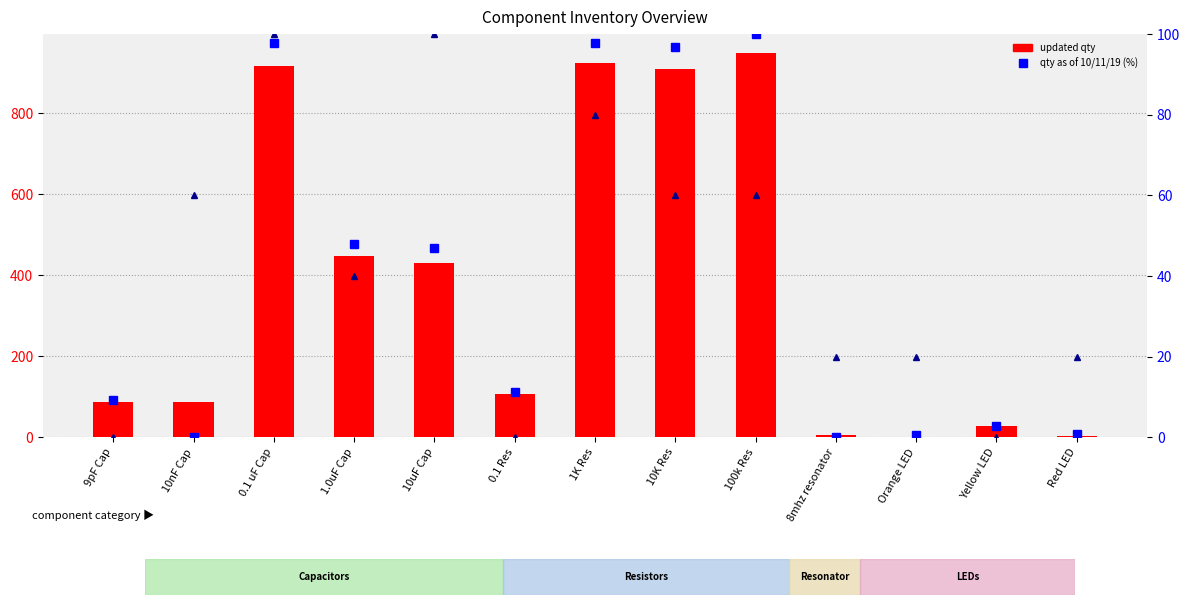

Rank the series at Red LED from highest to lowest value.

Feathers Made (rel), updated qty, qty as of 10/11/19 (percentile)